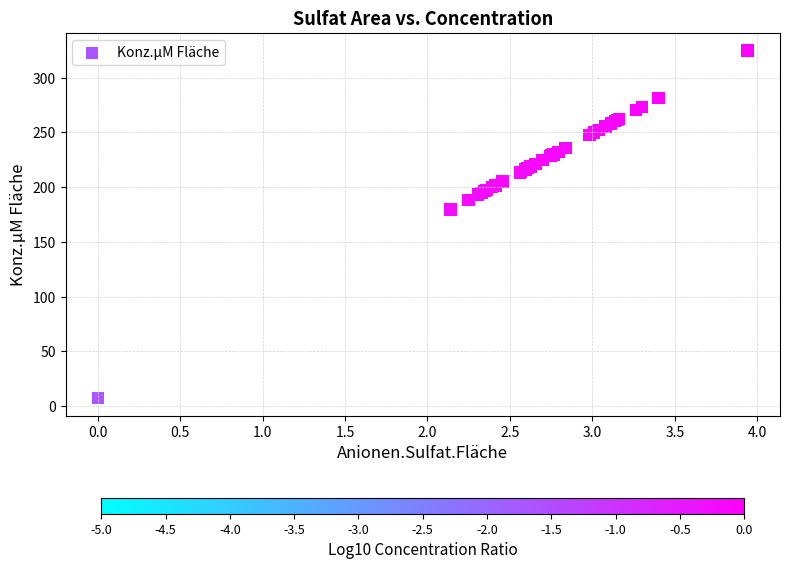

What Y value in the scatter plot is closest to 166?

179.6